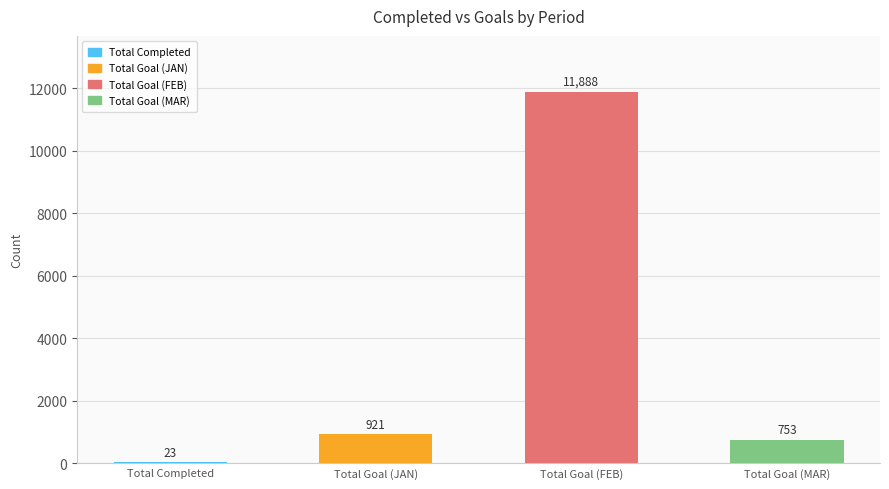

What is the value of the JAN bar at the 2nd from the left?

921